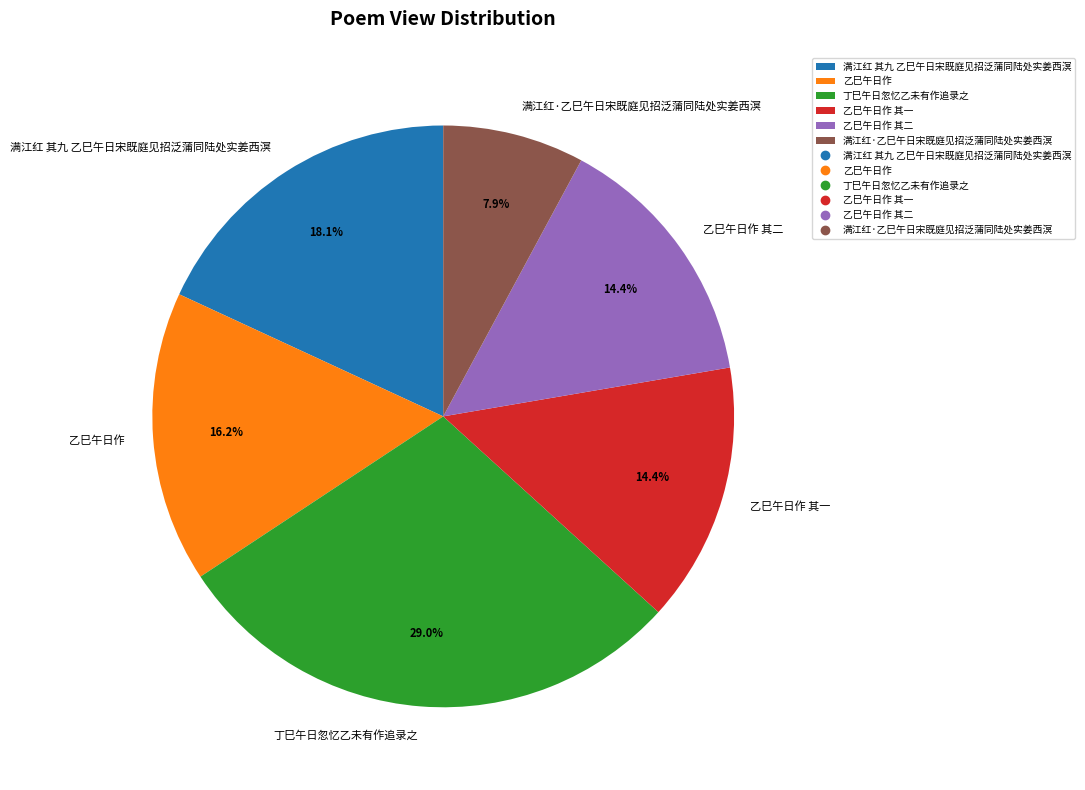

Is there a majority slice in this chart?

No